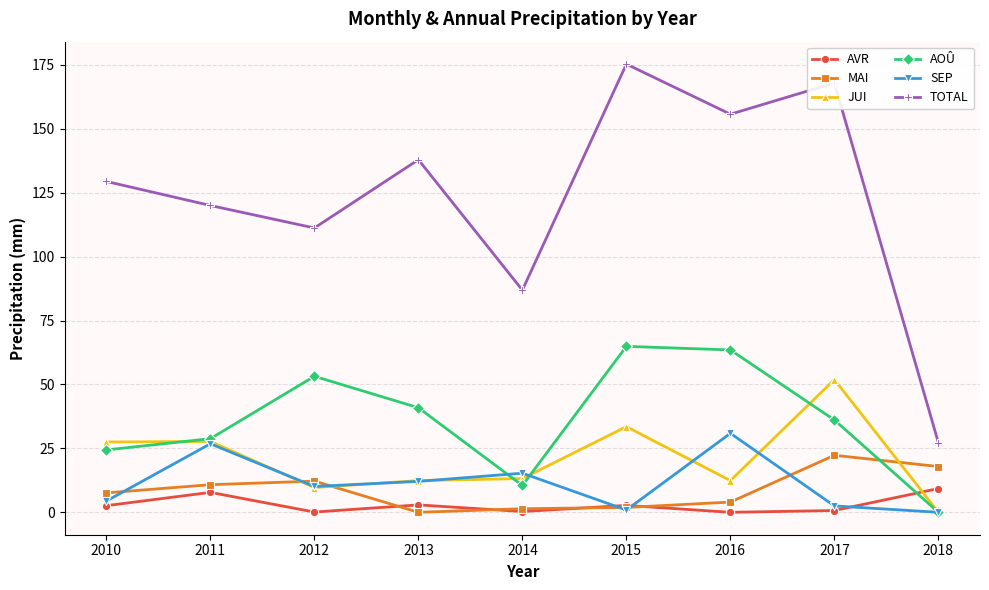

What is the sum of all SEP values?

103.0